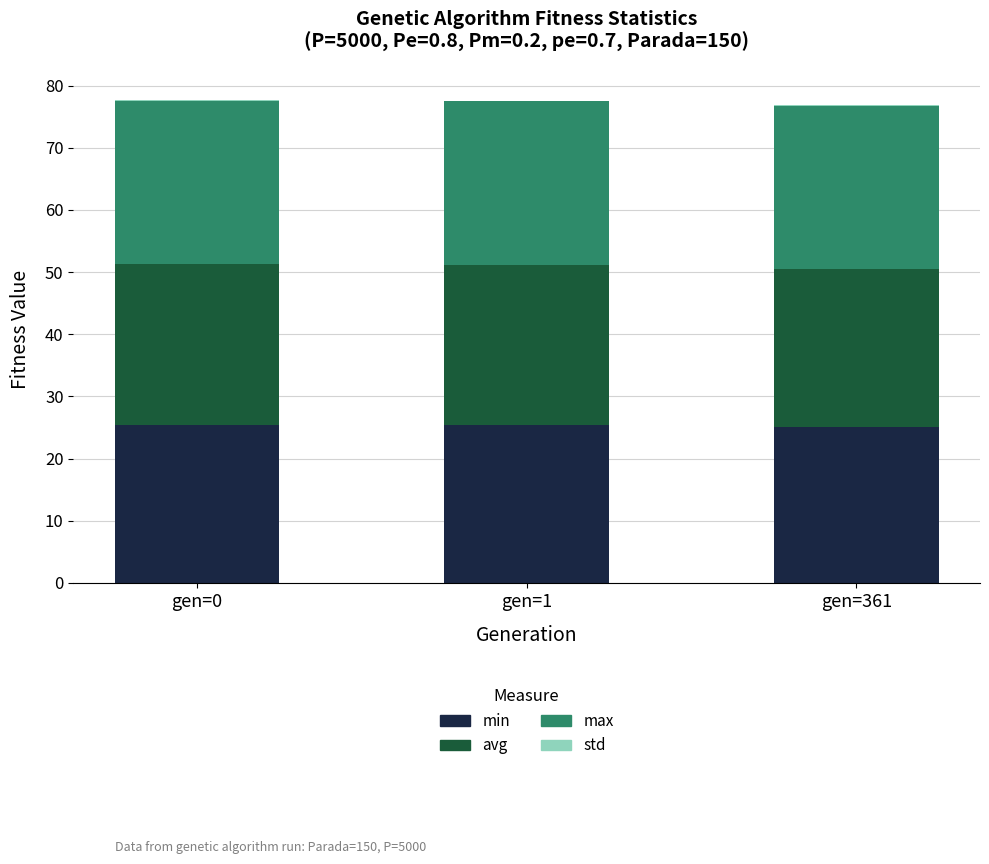

What is the highest value of the min series?

25.4